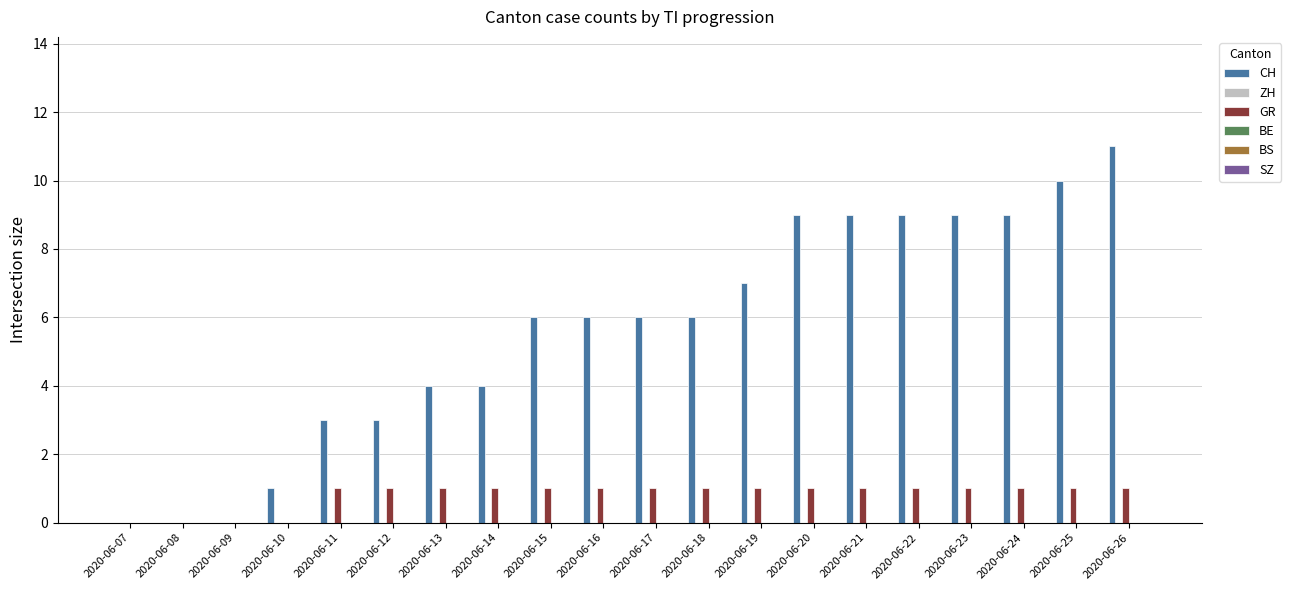

Is the value of CH at 2020-06-22 greater than the value of GR at 2020-06-26?

Yes